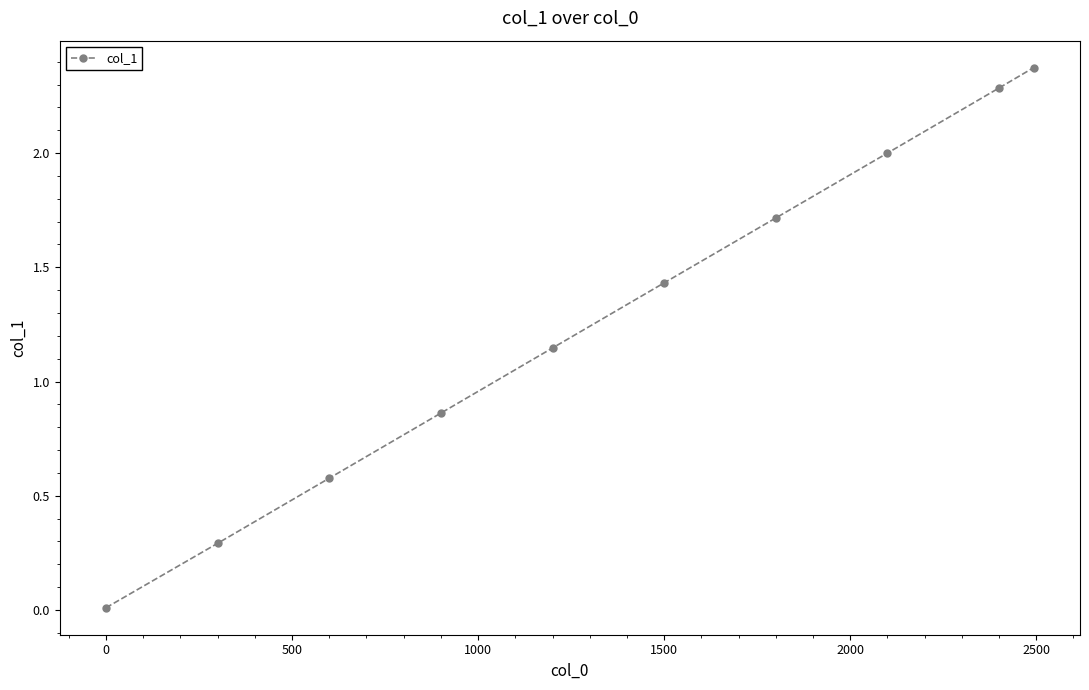

Is this an area chart (filled region under the line)?

No